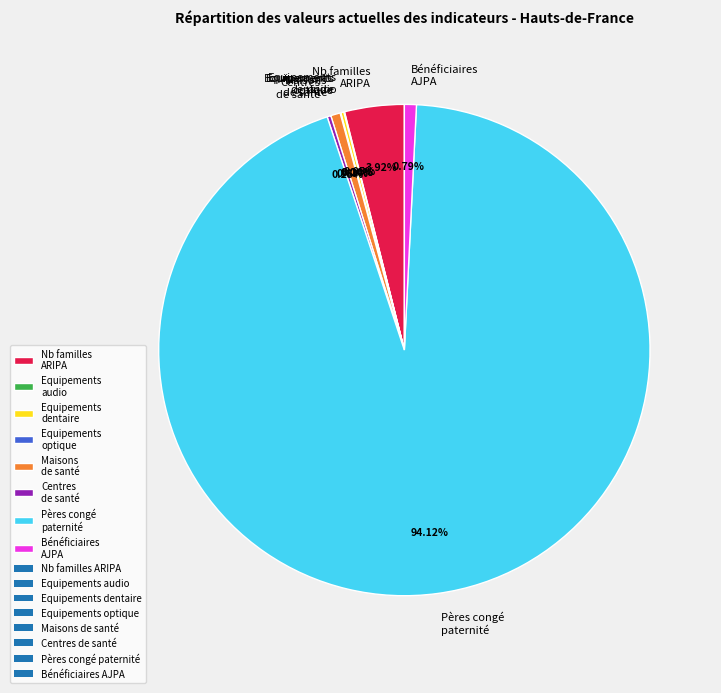

To the nearest percent, what is the average slice percentage?

12%